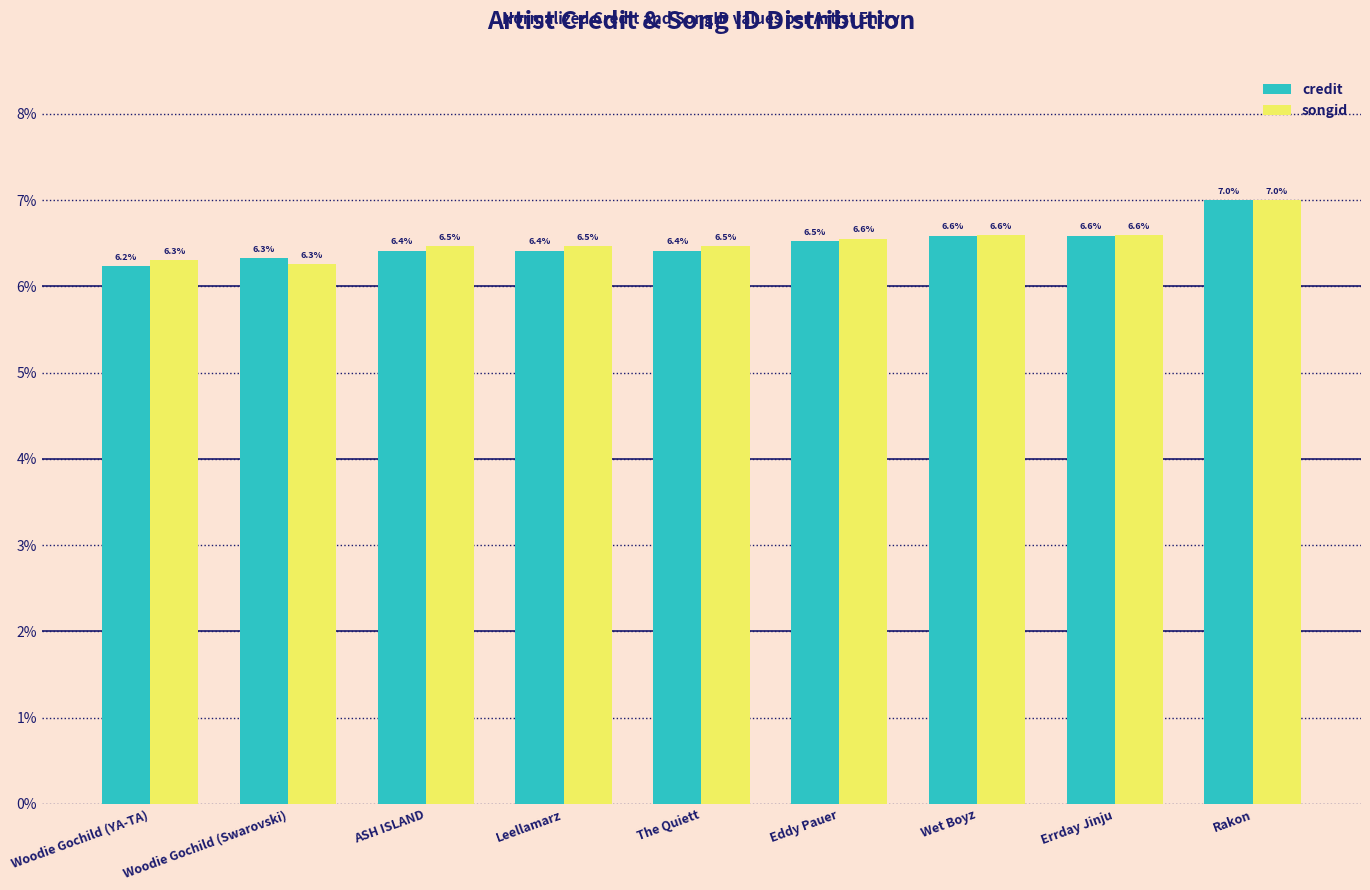

What are all the series names shown in the legend?

credit, songid